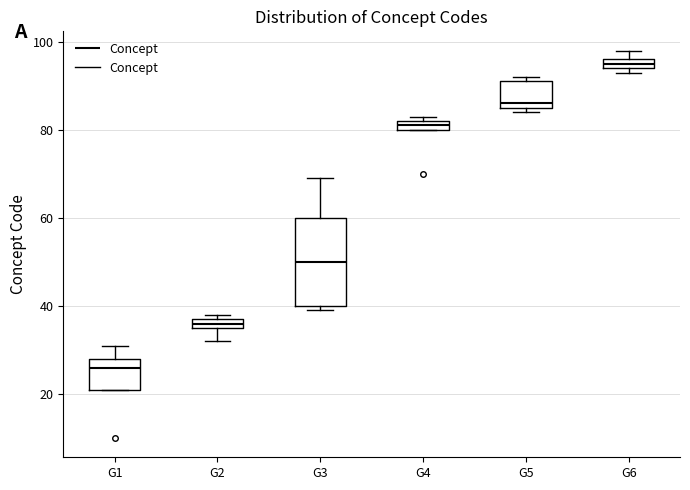

Which box's median line is the highest?

G6